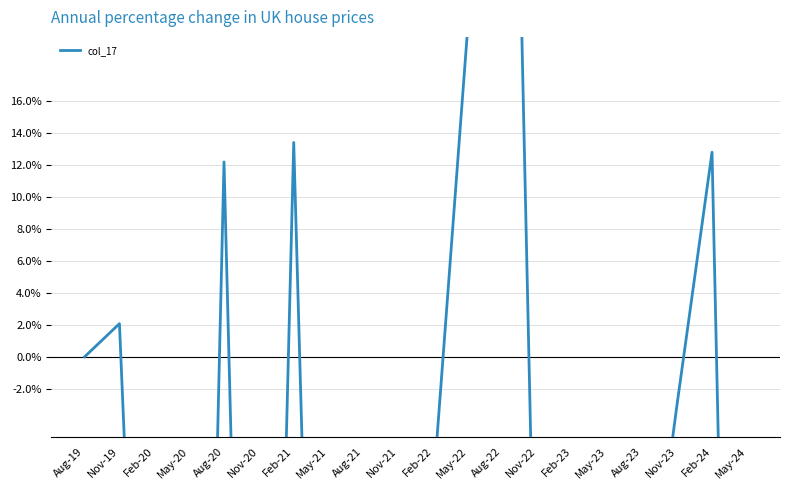

List the labels in order of value, largest first.

Aug-22, May-22, Feb-21, Feb-24, Aug-20, Nov-19, Aug-19, Nov-23, Feb-22, Aug-23, Nov-22, May-23, Feb-23, Feb-20, Nov-21, May-21, Aug-21, Nov-20, May-20, May-24